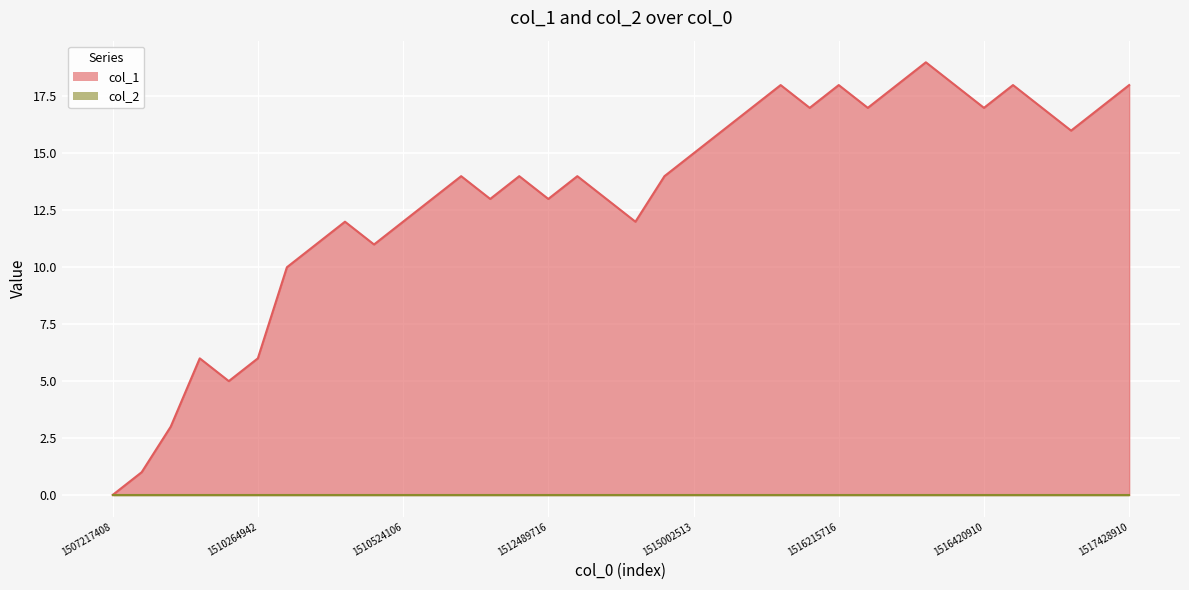

What is the sum of the values at 5 and 6?

11